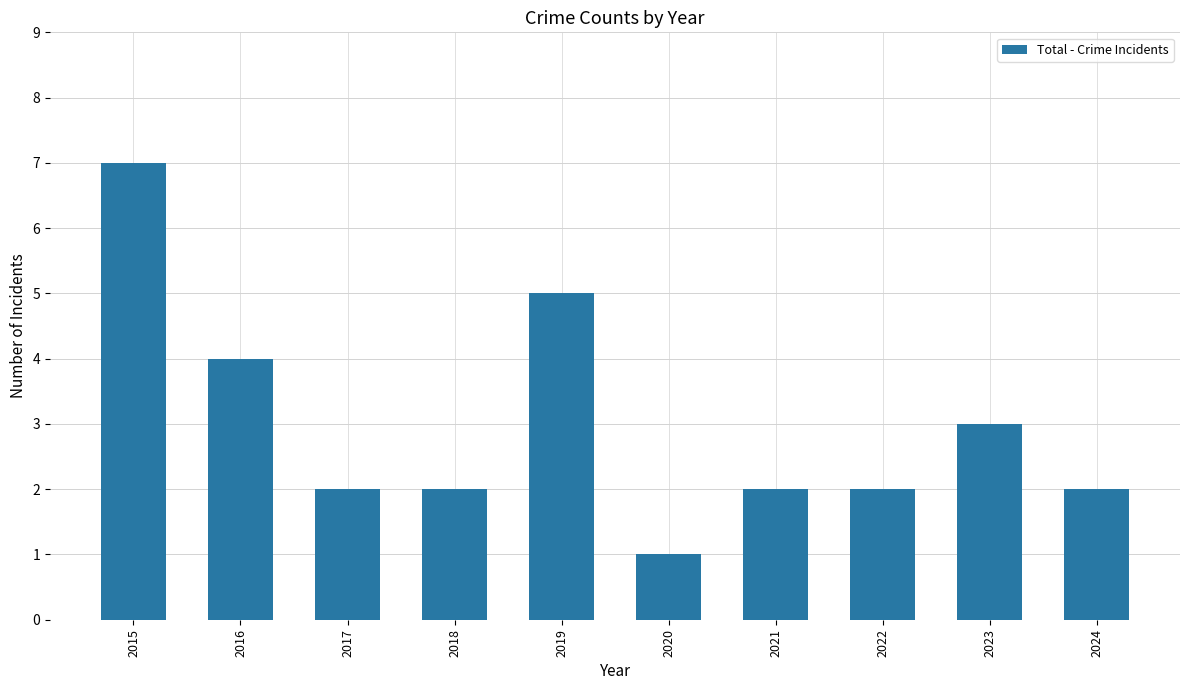

What is the difference between the maximum and minimum values?

6